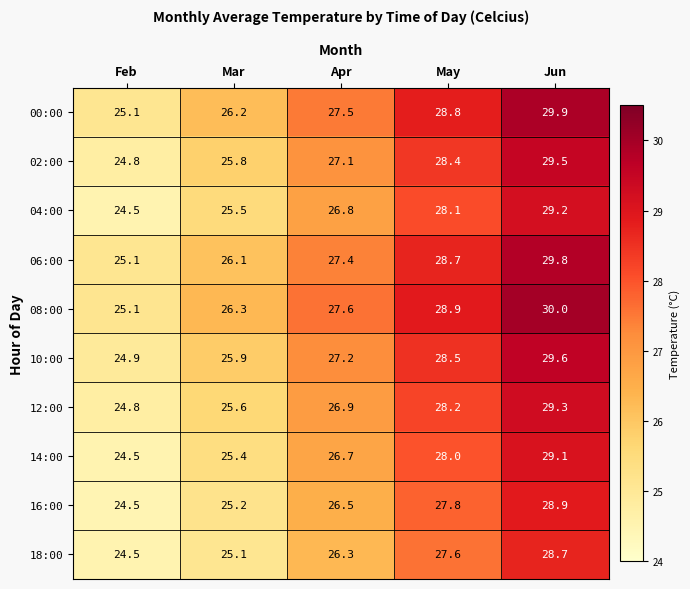

What is the difference between the 00:00 values at May and Jun?

1.1